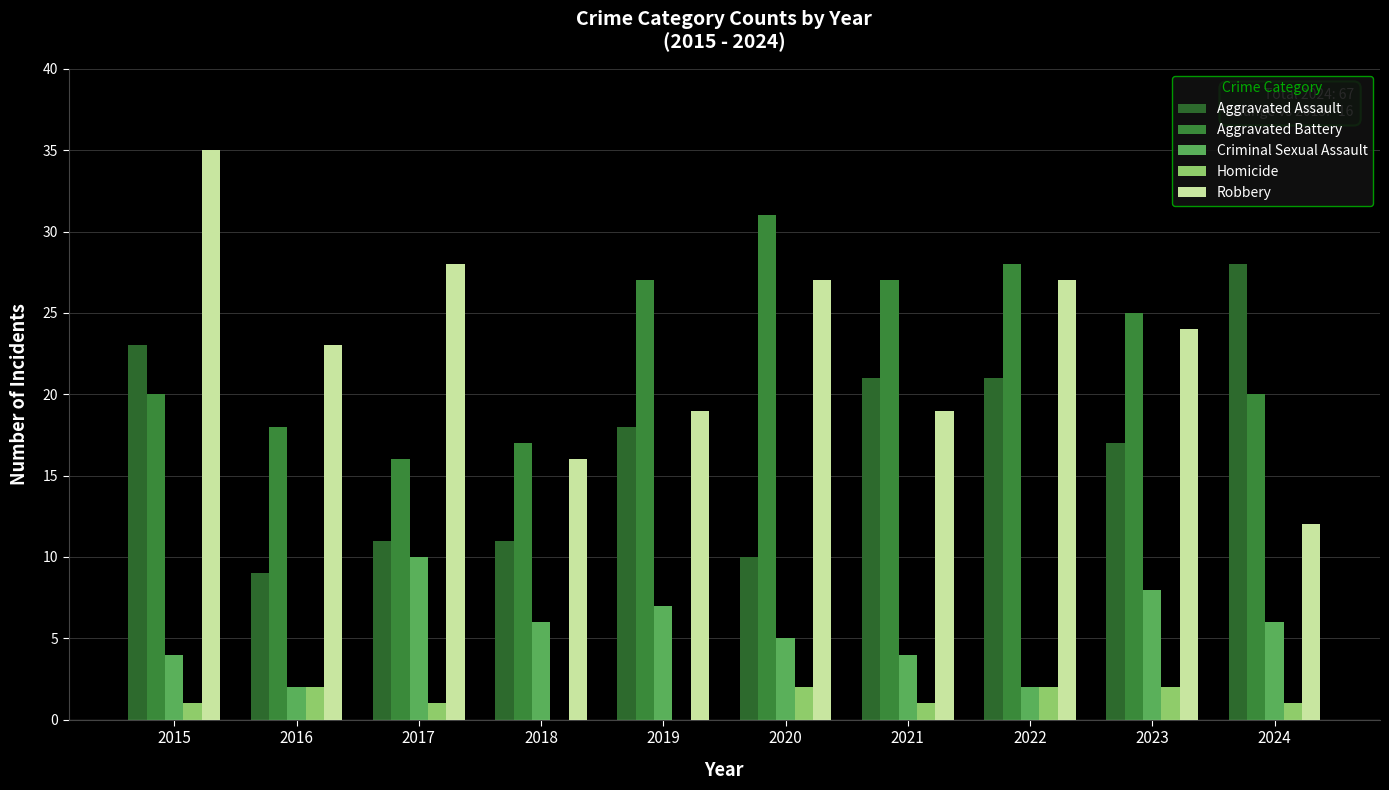

What is the spread (max minus min) of values at 2024?

27